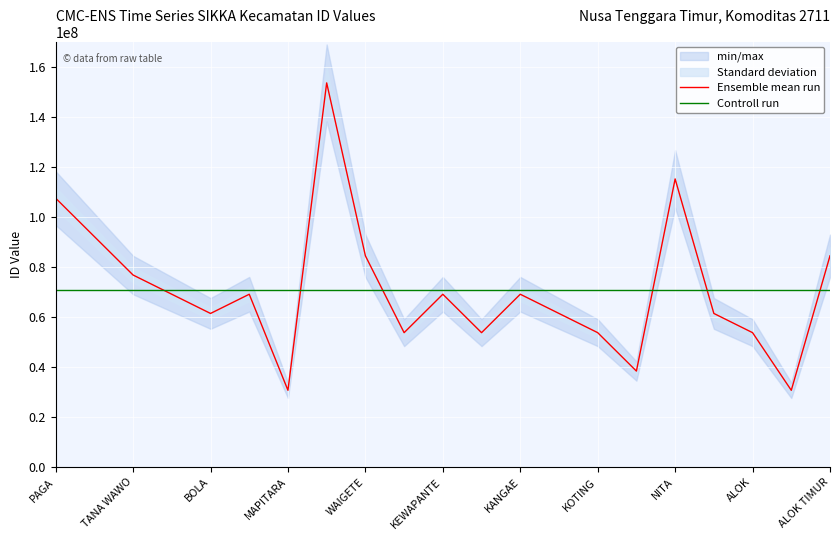

True or false: Controll run has more than 0 interior local peaks.

False